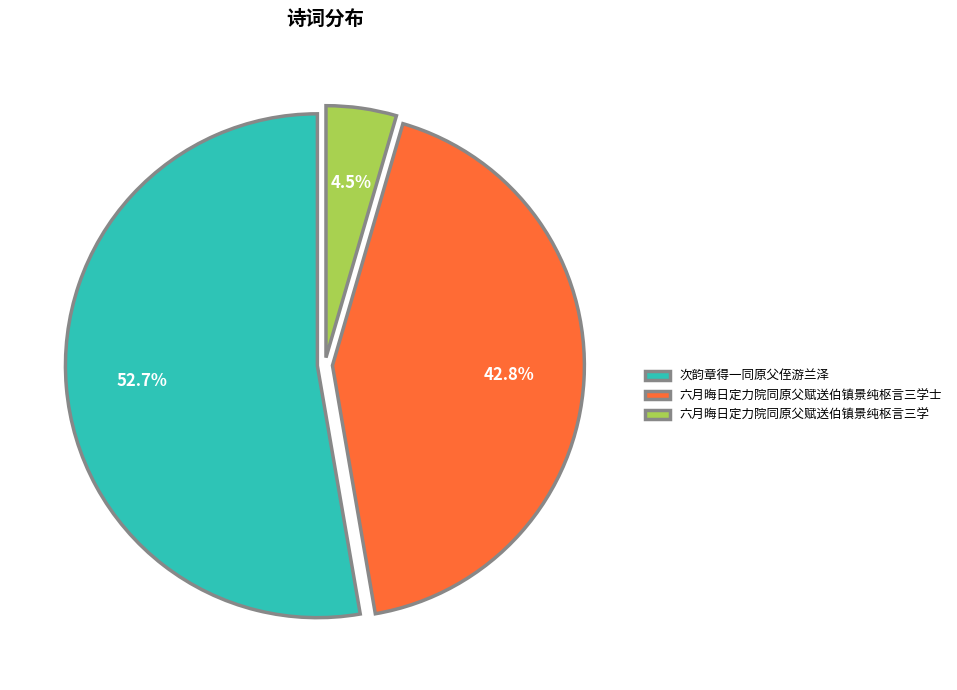

What is the ratio of the value at 次韵章得一同原父侄游兰泽 to the value at 六月晦日定力院同原父赋送伯镇景纯枢言三学士?

1.2